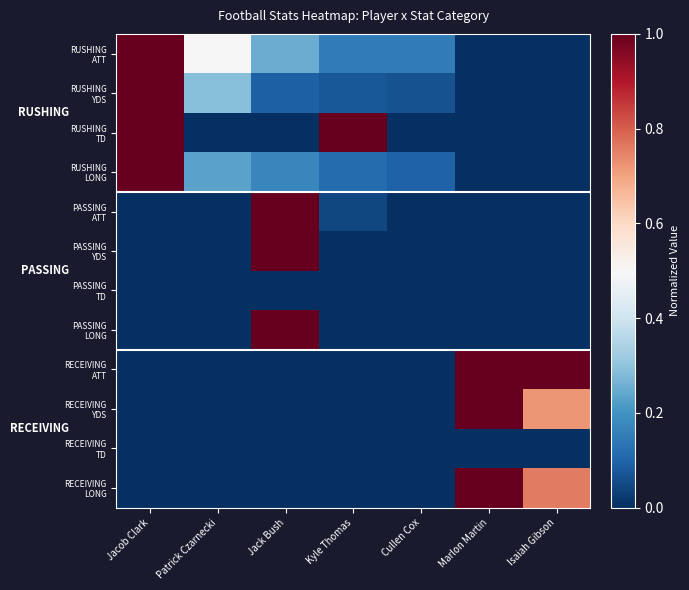

Rank the series by their maximum value, from lowest to highest.

PASSING TD, RECEIVING TD, RUSHING ATT, RUSHING YDS, RUSHING TD, RUSHING LONG, PASSING ATT, PASSING YDS, PASSING LONG, RECEIVING ATT, RECEIVING YDS, RECEIVING LONG